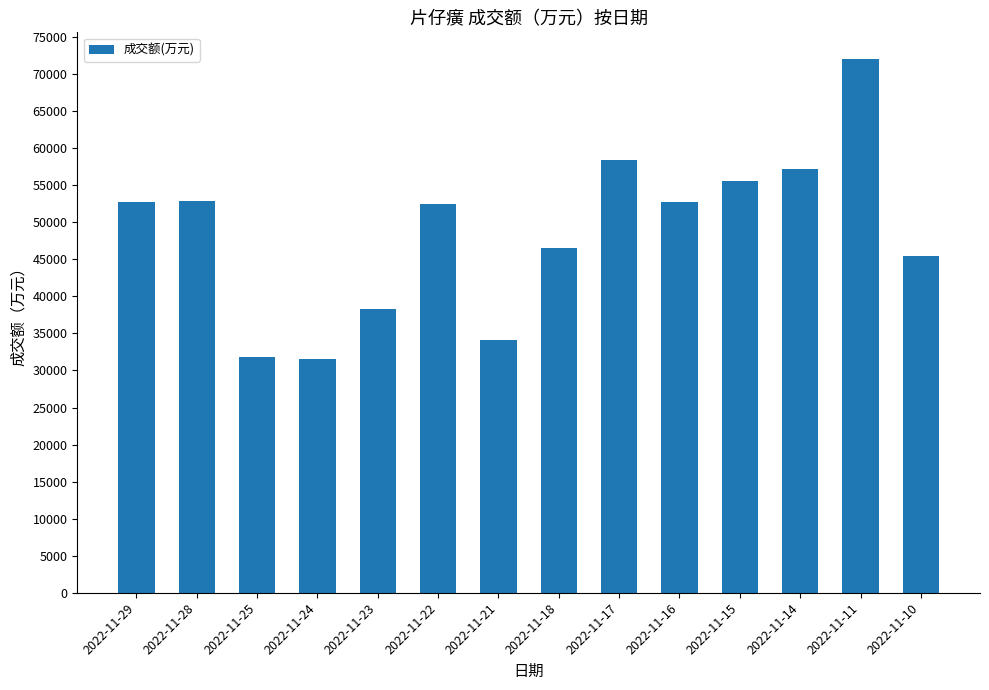

What is the change in value from 2022-11-23 to 2022-11-18?

+8156